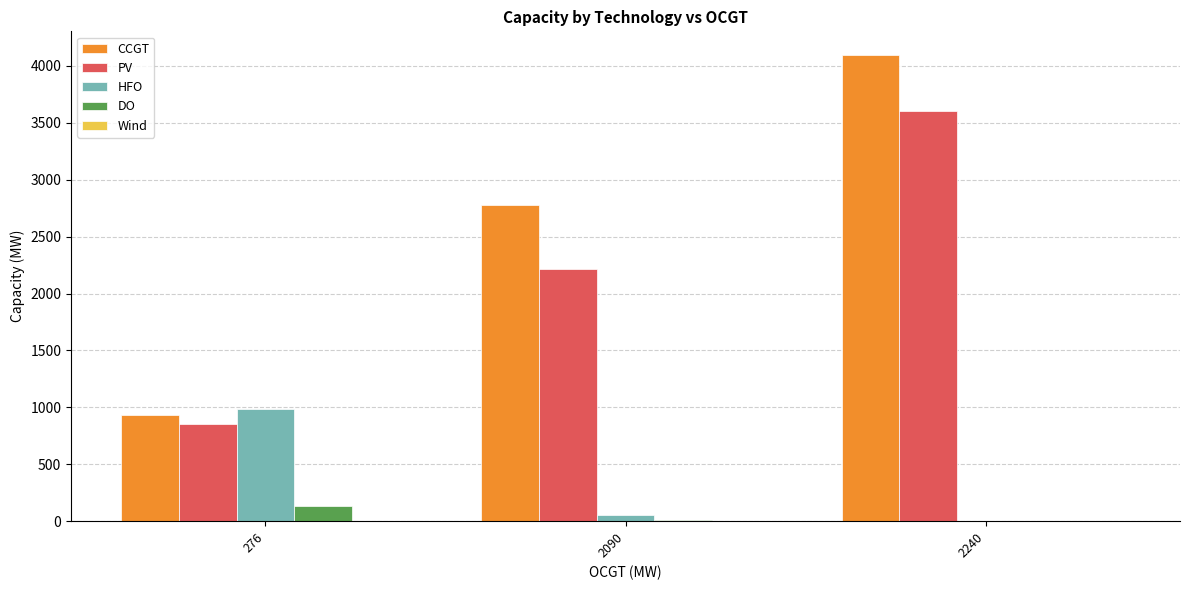

What is the difference between the CCGT values at 2240 and 276?

3166.0